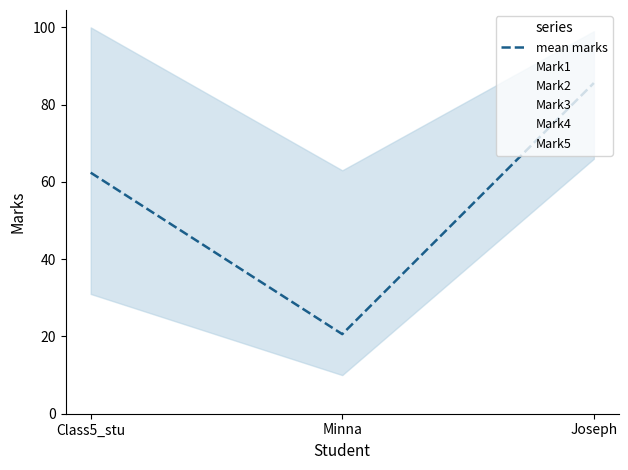

What is the sum of all mean marks values?

168.6